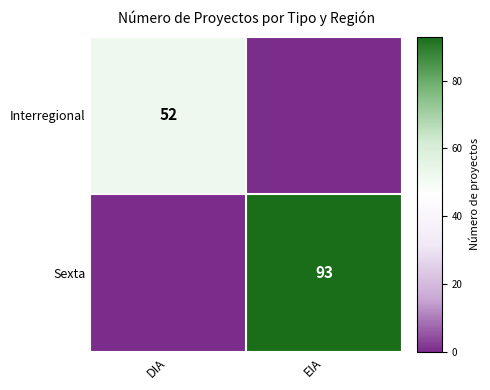

Is it true that Sexta equals 93 at EIA?

True